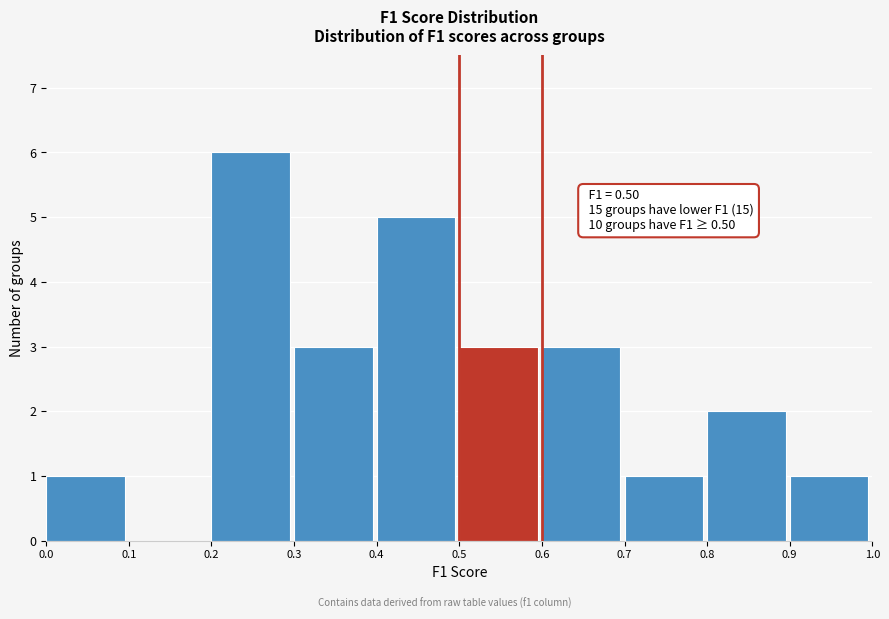

Which range on the x-axis has the tallest bar?

0.2 to 0.3